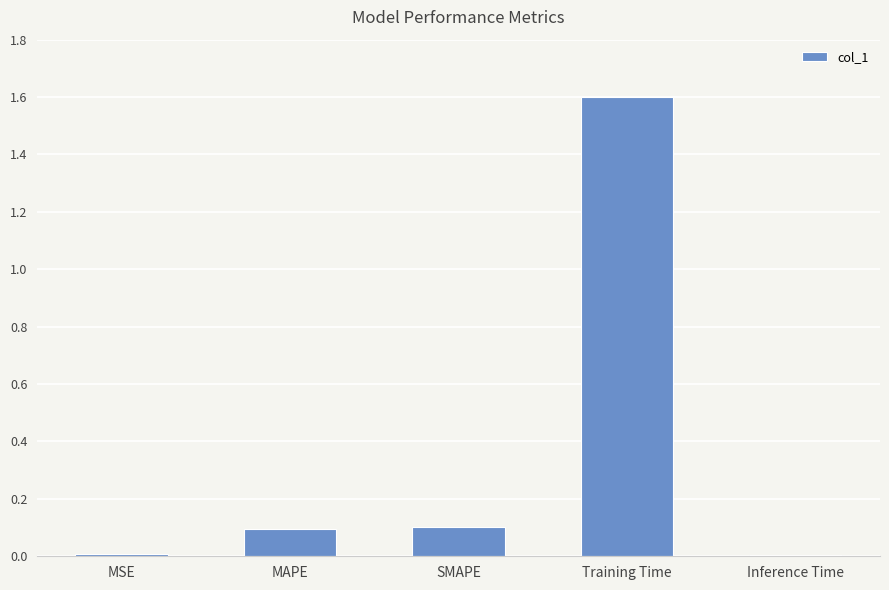

What is the greatest value displayed?

1.6